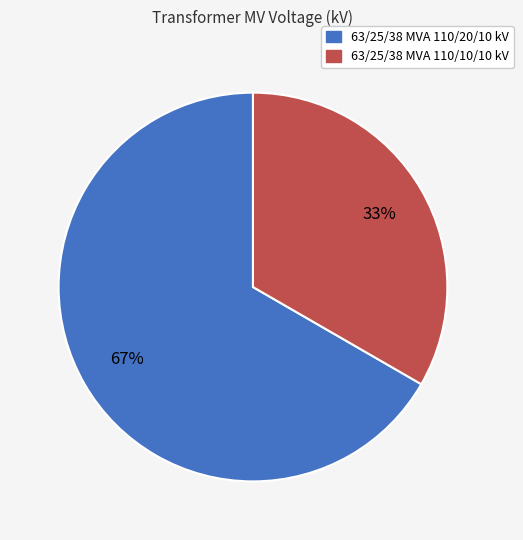

Do 63/25/38 MVA 110/20/10 kV and 63/25/38 MVA 110/10/10 kV together represent more than half of the pie?

Yes